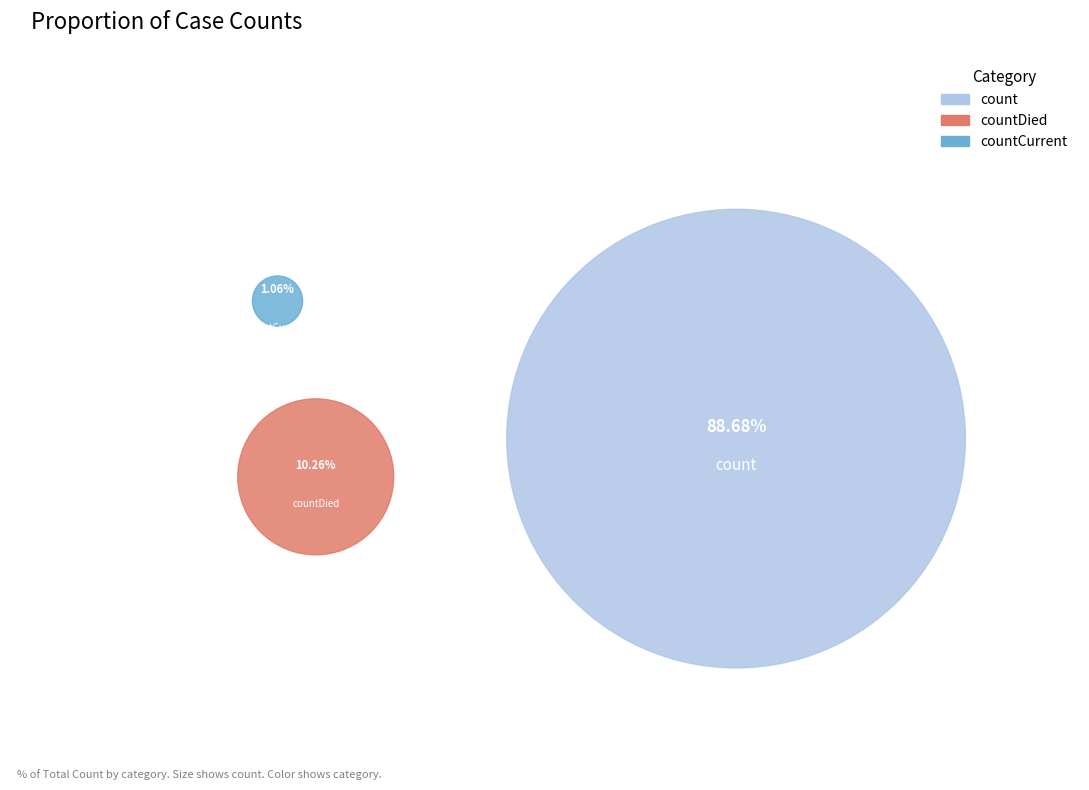

To the nearest percent, what portion does countDied represent?

10%